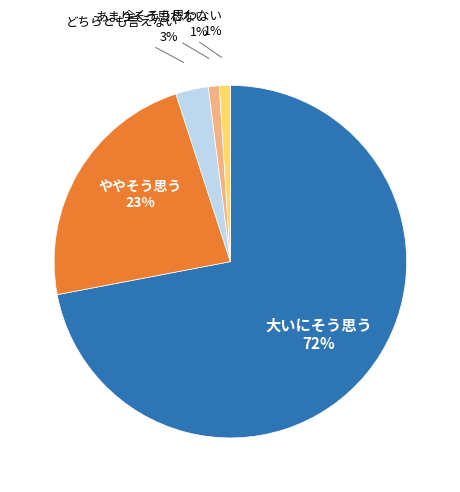

Is there a majority slice in this chart?

Yes